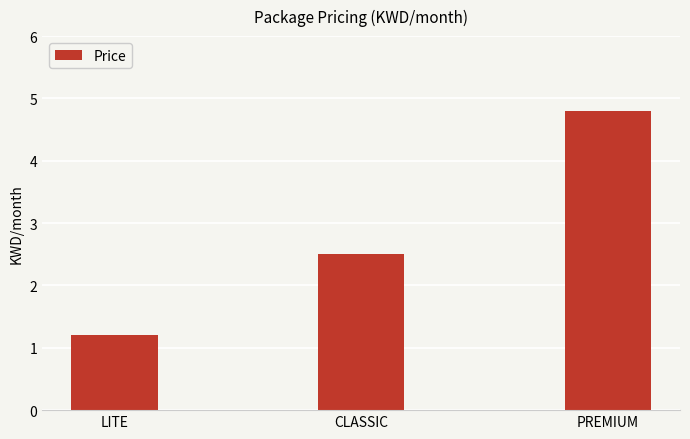

Is it true that the value at PREMIUM is 4.8?

True